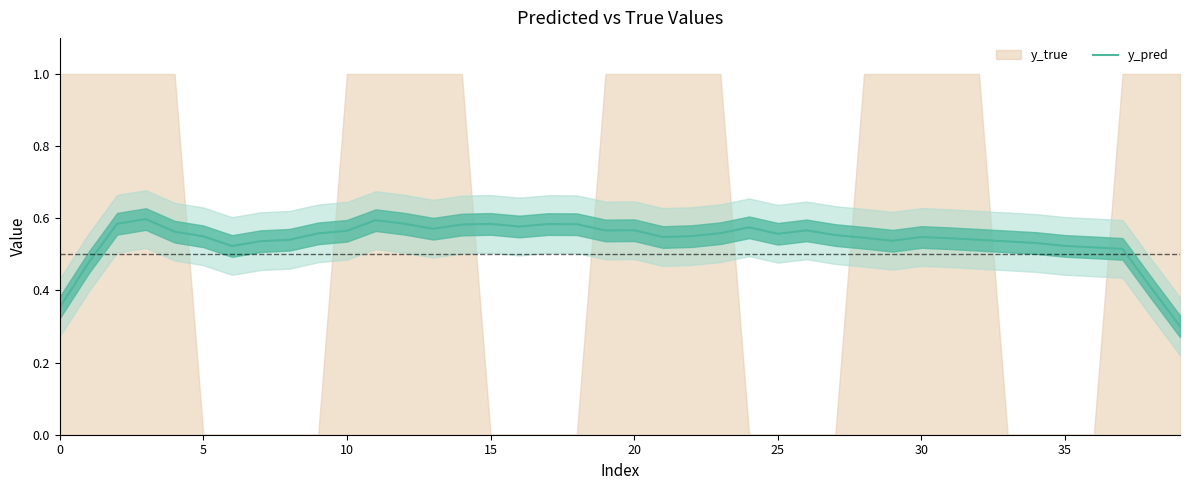

What is the difference between the second highest and minimum values?

0.3